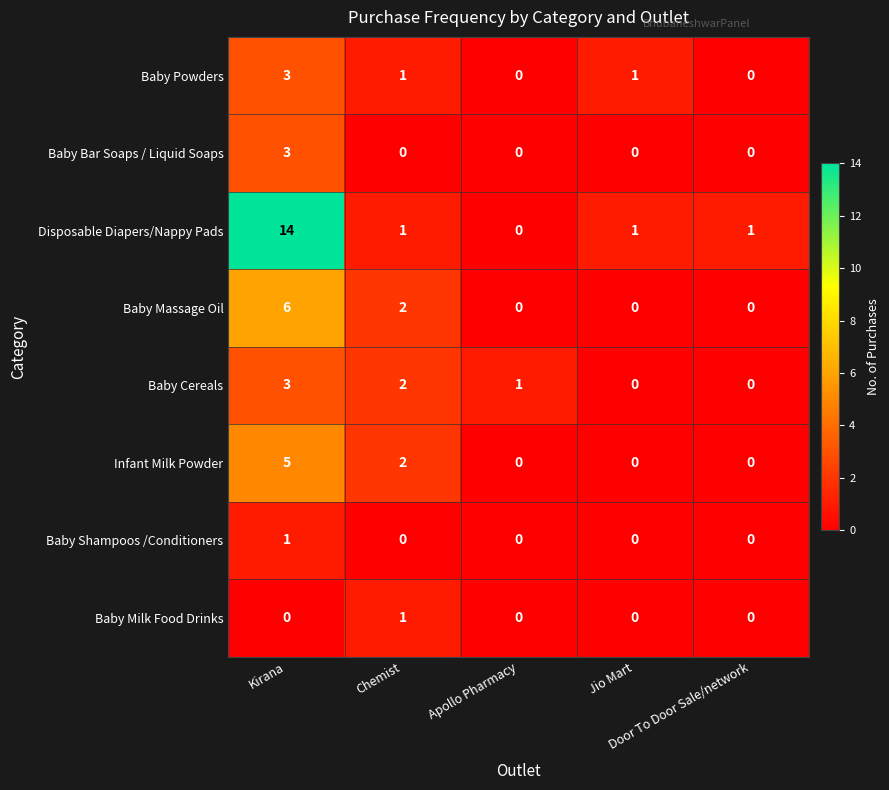

Which series has the widest spread of values?

Disposable Diapers/Nappy Pads